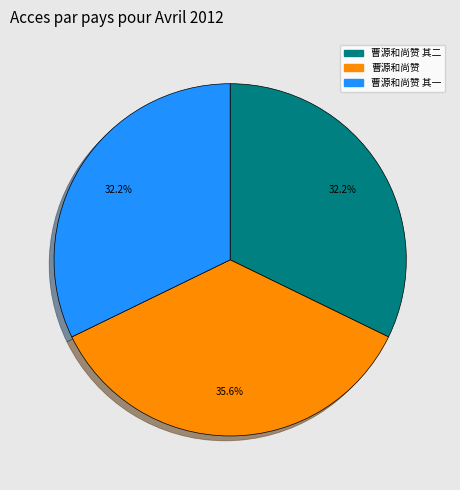

Is there a majority slice in this chart?

No